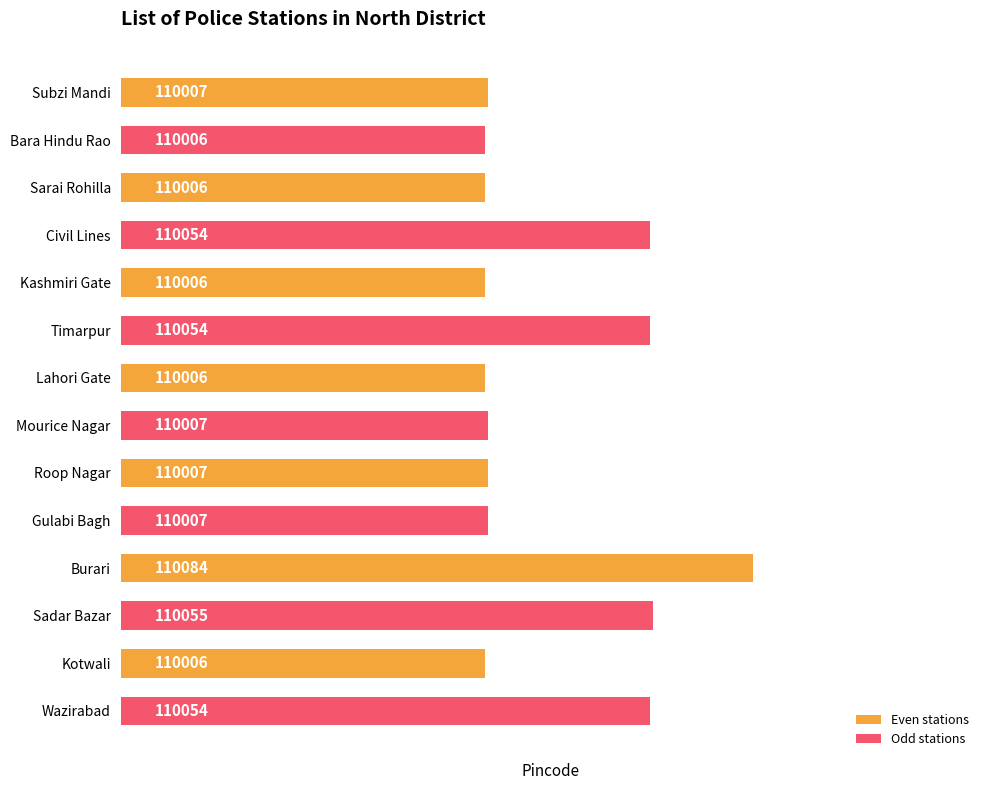

How many series are shown in this chart?

1